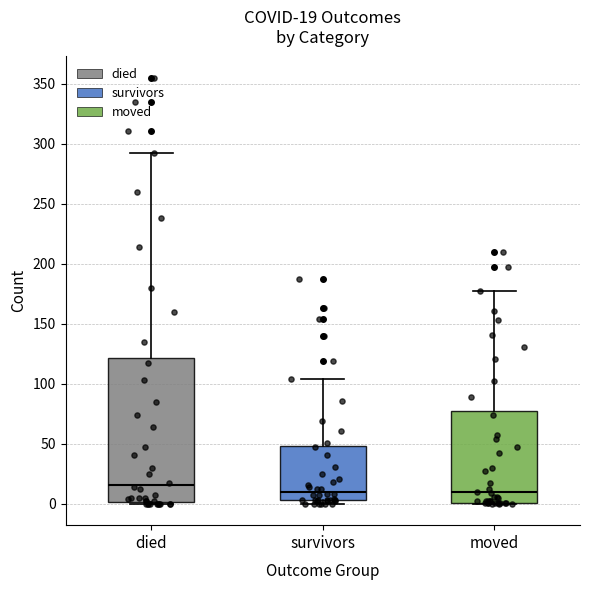

Which box is the tallest, from its lower edge to its upper edge?

died